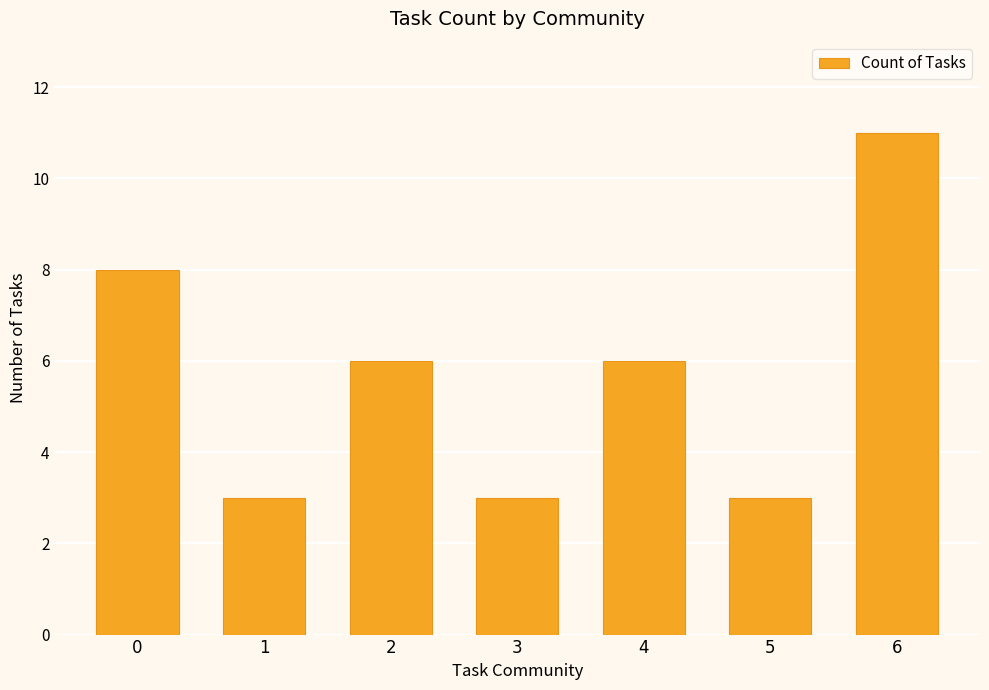

What value does the data have at 3?

3